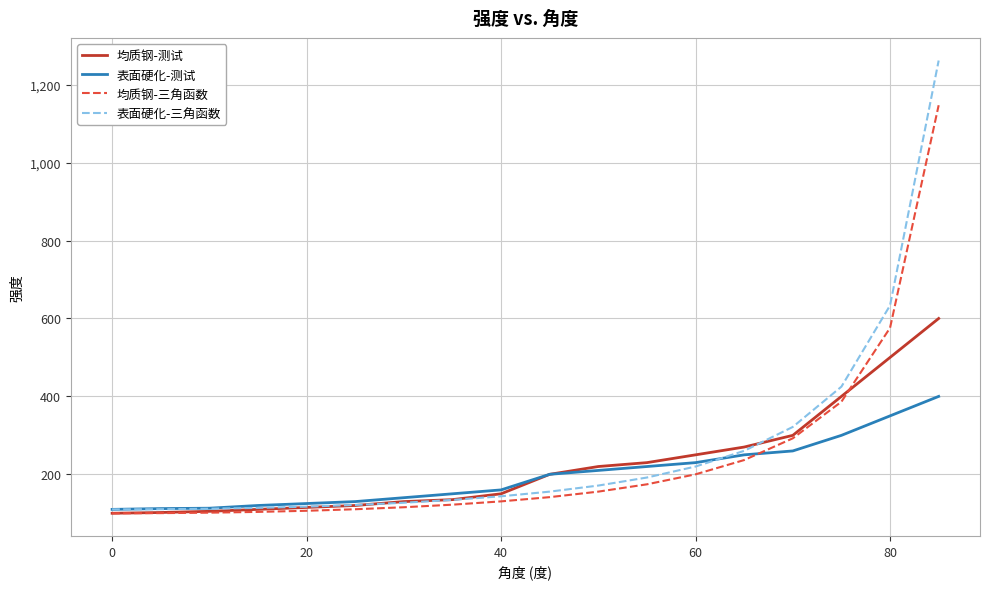

List the series in order of their peak value, lowest first.

表面硬化-测试, 均质钢-测试, 均质钢-三角函数, 表面硬化-三角函数